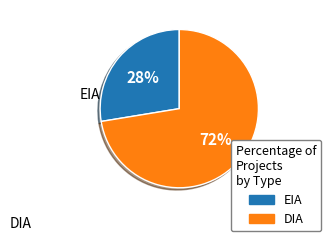

To the nearest percent, what is the average slice percentage?

50%